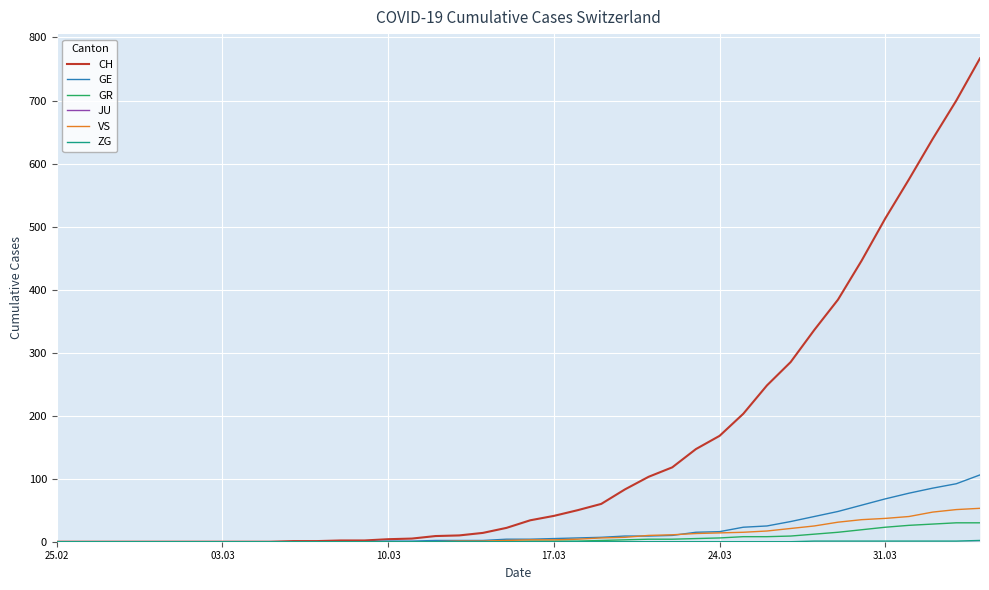

What is the maximum value for VS?

53